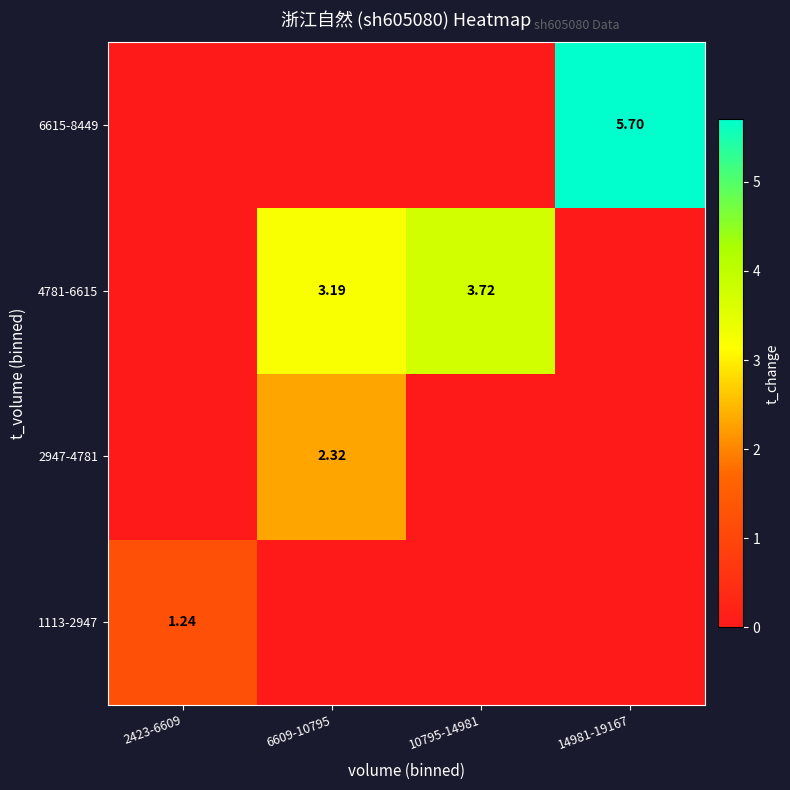

What is the average value of the 1113-2947 series?

0.3